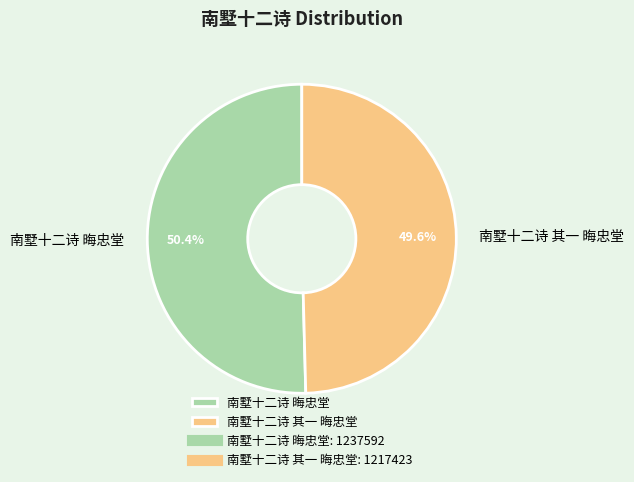

Is 南墅十二诗 其一 晦忠堂 the majority of the pie?

No